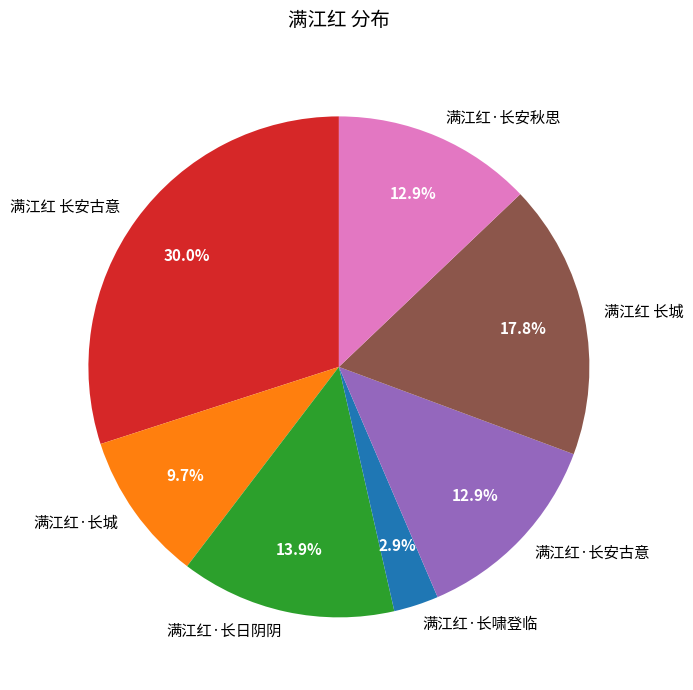

Which slice is the largest?

满江红 长安古意